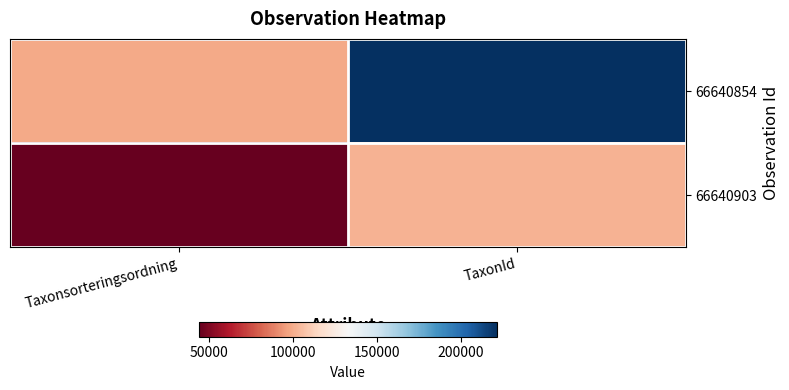

Rank the series at Taxonsorteringsordning from lowest to highest value.

66640903, 66640854